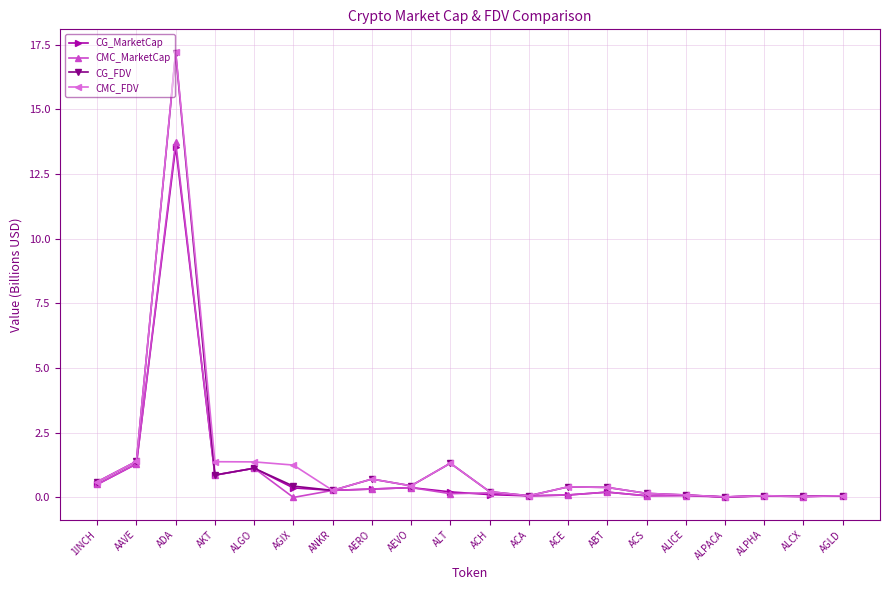

At which category does CMC_MarketCap reach its first local peak?

ADA